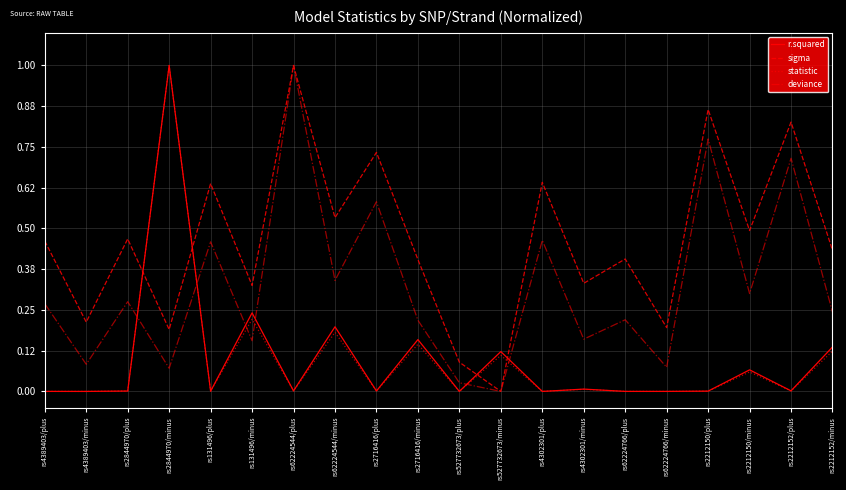

Which series has the largest total across all categories?

sigma